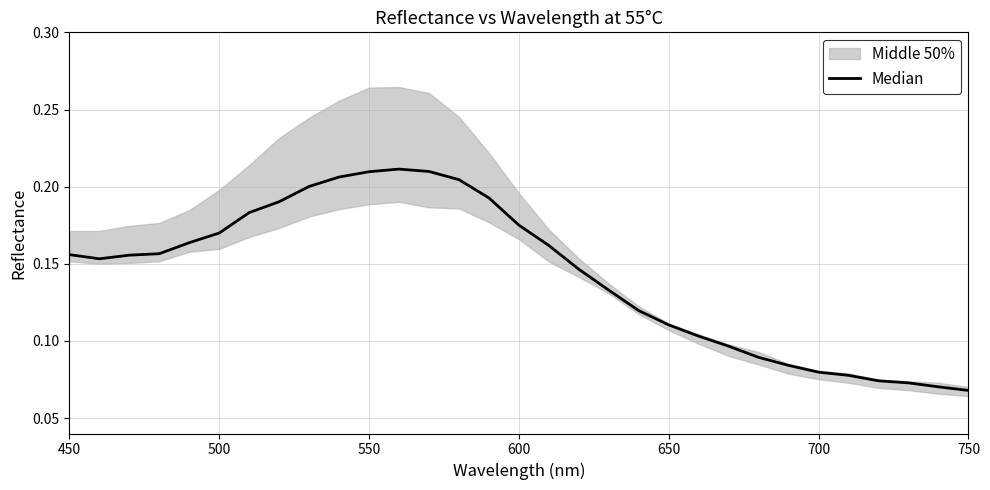

How many points are lower than both their immediate neighbors (excluding endpoints)?

1